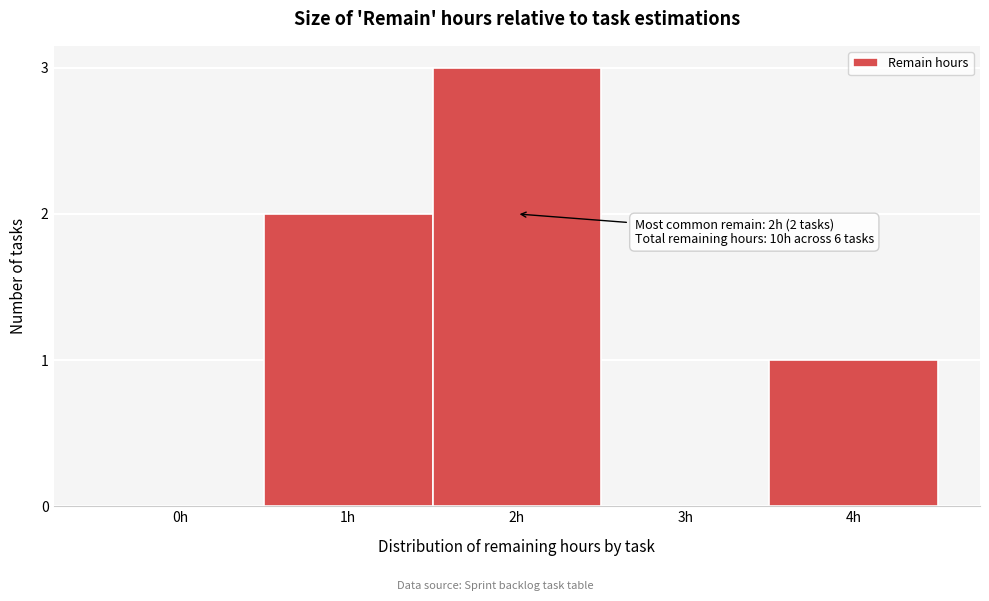

Reading left to right, transcribe all the data shown in this chart.

0h=0	1h=2	2h=3	3h=0	4h=1